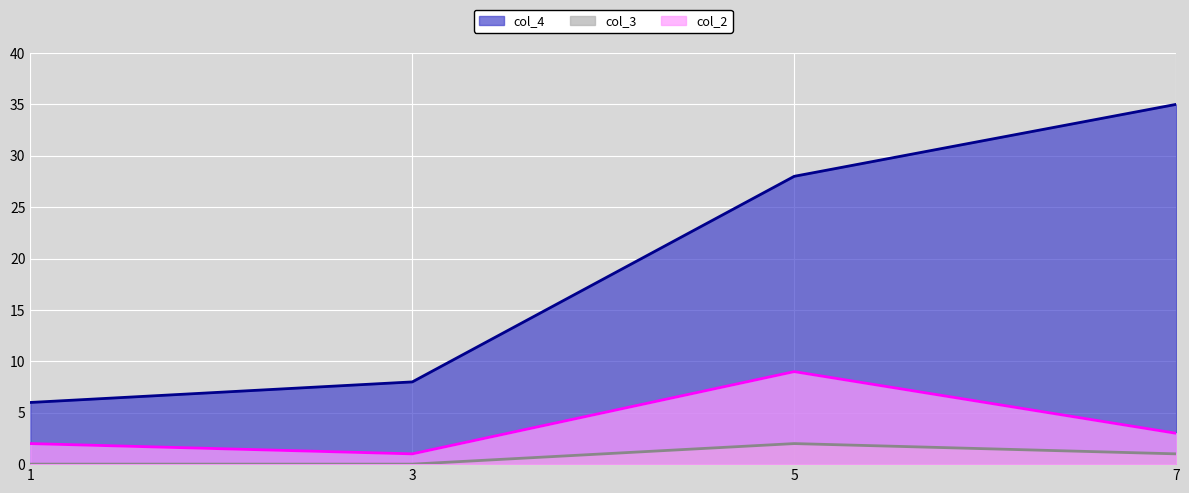

How many categories are shown in the chart?

4